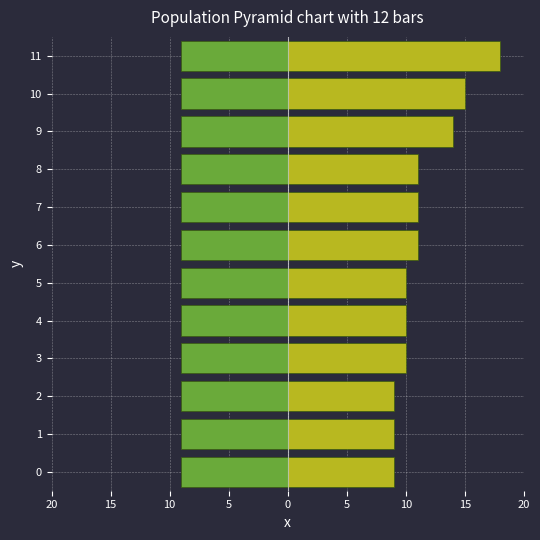

What is the difference between the second highest and minimum values in the right series?

6.0